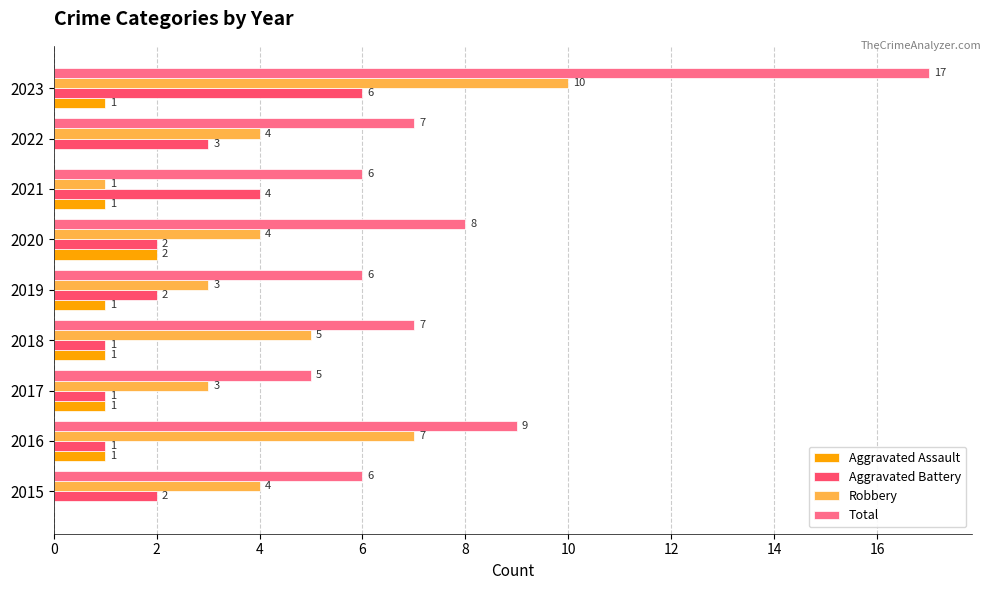

What is the sum of the Total values at 2021 and 2017?

11